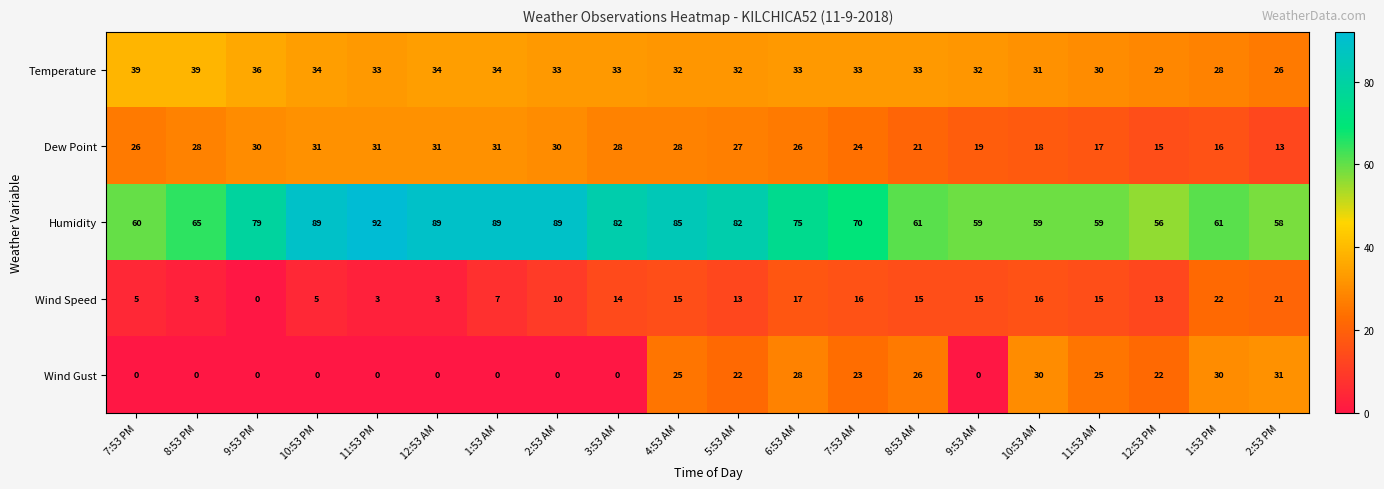

Read the Dew Point value at 11:53 AM.

17